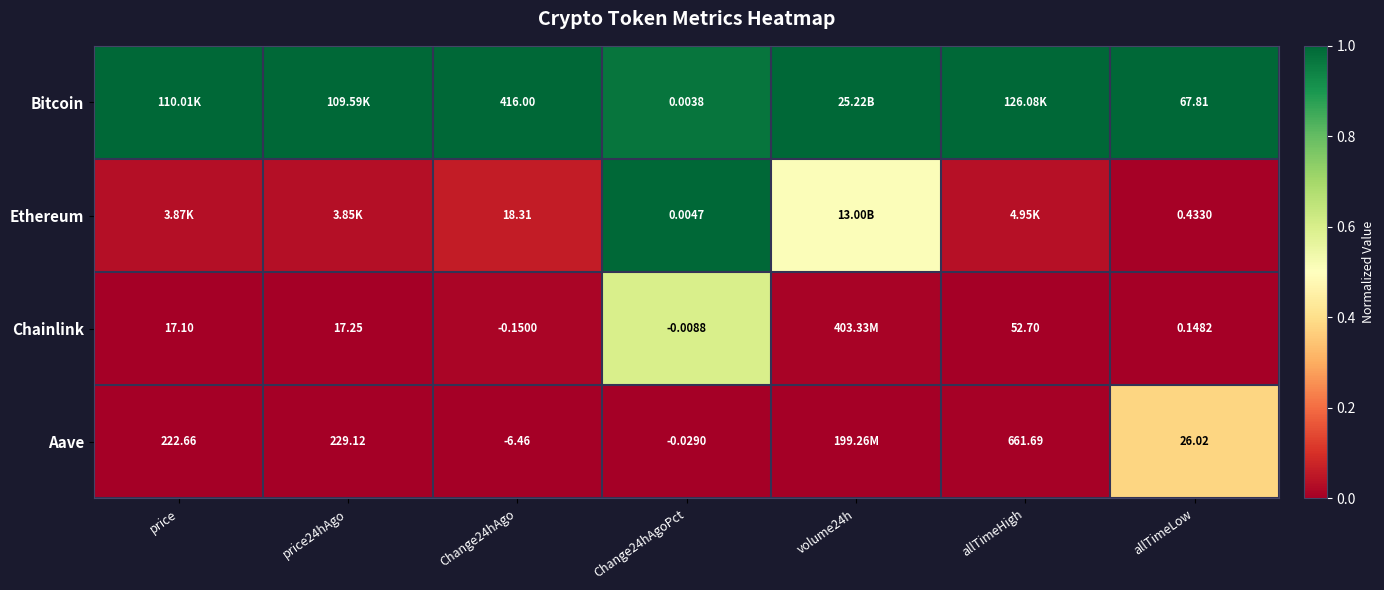

Which has a higher value, price24hAgo or allTimeLow?

price24hAgo